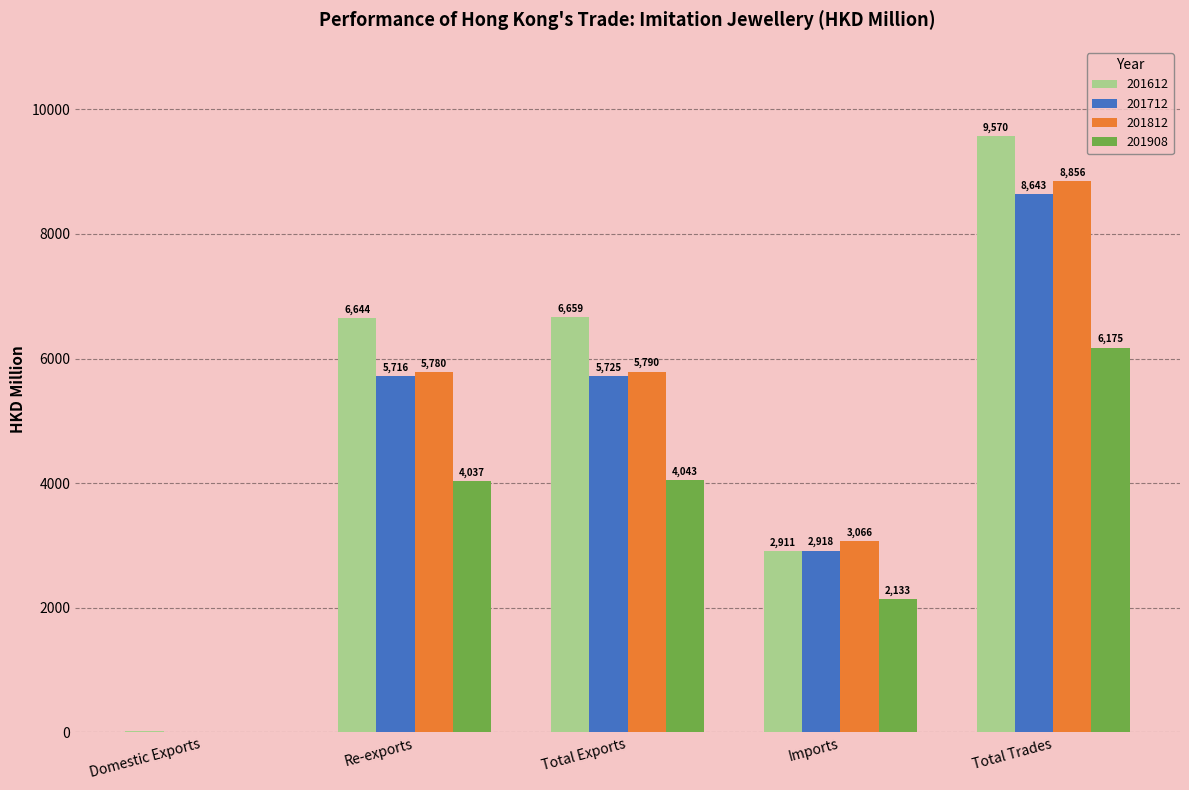

What is the maximum value shown in the chart?

9570.2